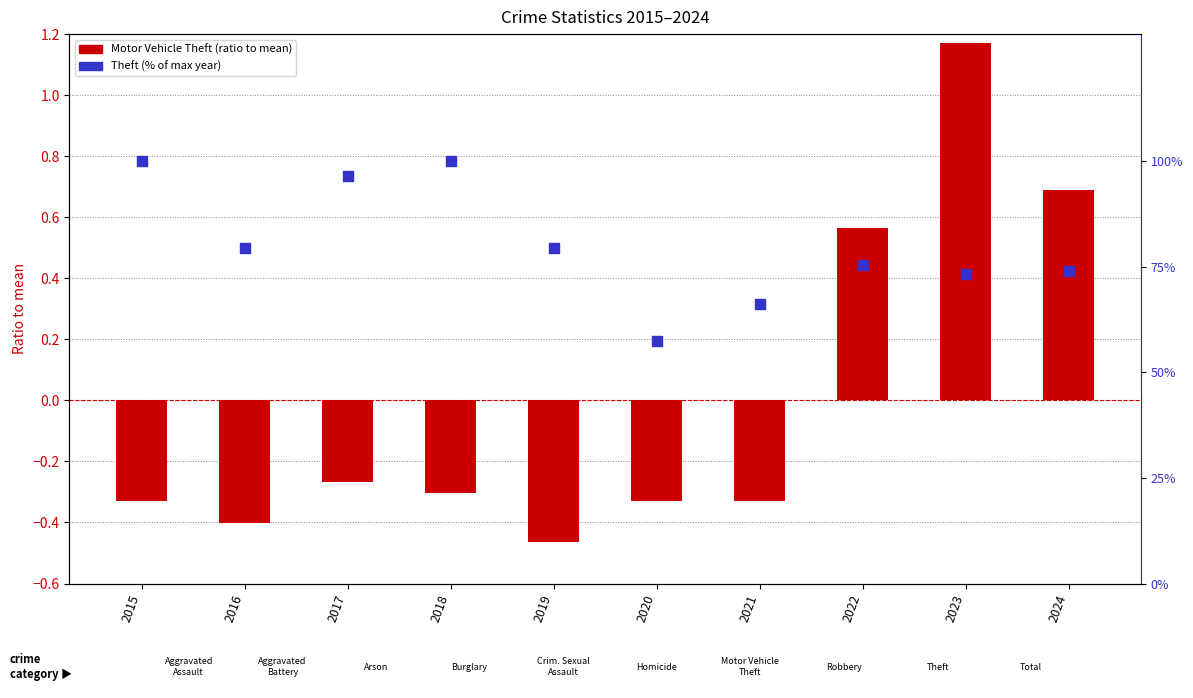

What is the total value across all series at 2019?

79.0